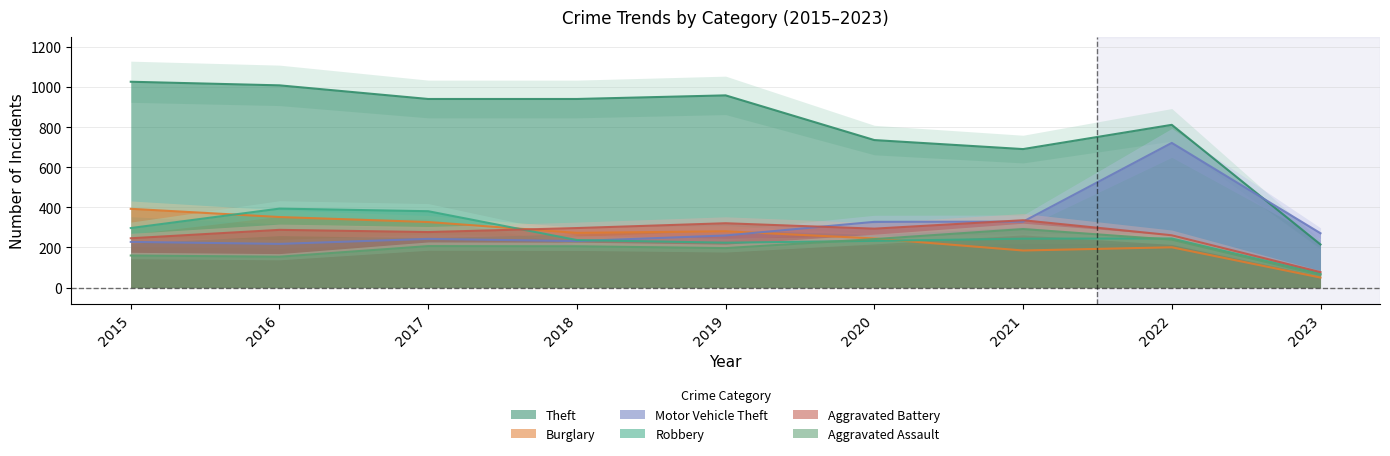

Reading right to left, extract all data points from this chart.

Theft: 215	812	691	736	959	941	941	1009	1027
Burglary: 50	201	185	245	281	273	327	352	393
Motor Vehicle Theft: 271	722	329	328	260	232	243	218	228
Robbery: 69	245	244	233	224	237	381	394	297
Aggravated Battery: 77	261	336	294	321	297	277	288	246
Aggravated Assault: 63	239	292	242	197	206	207	154	160